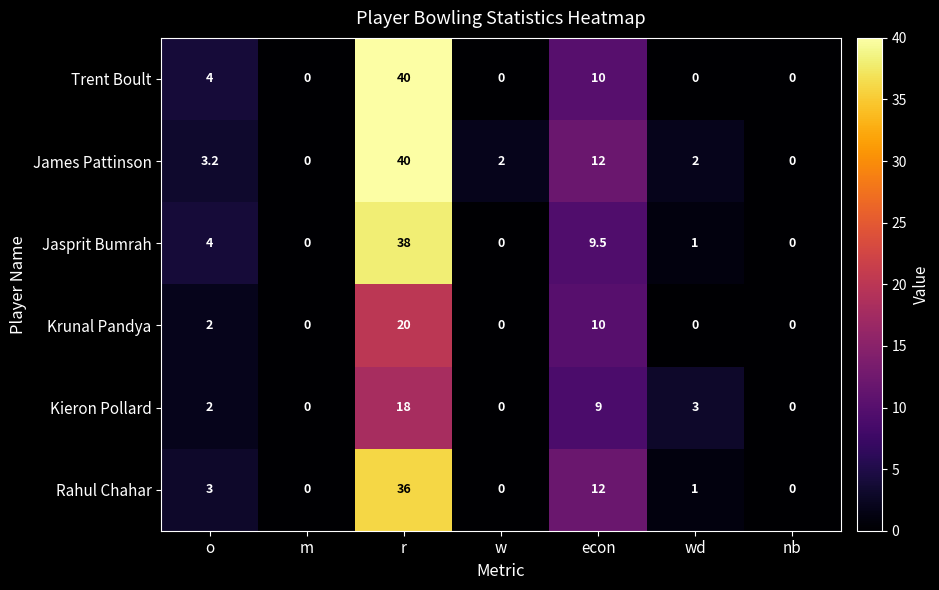

How many categories are shown in the chart?

7